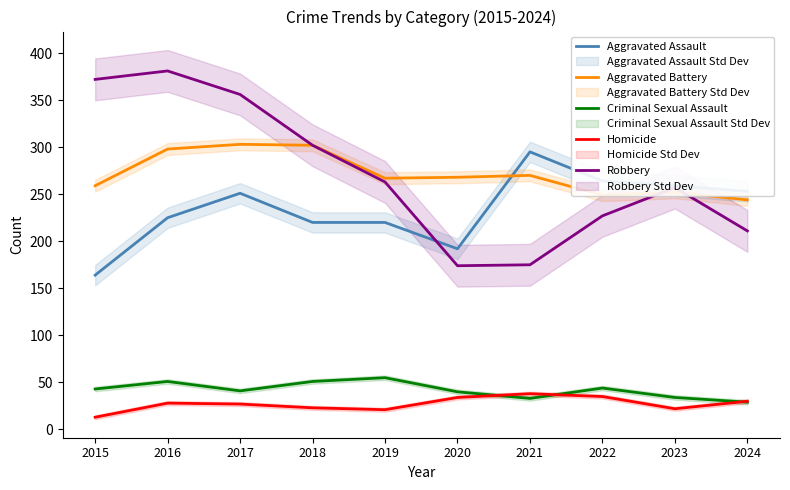

True or false: Aggravated Battery has more than 1 interior local peaks.

True